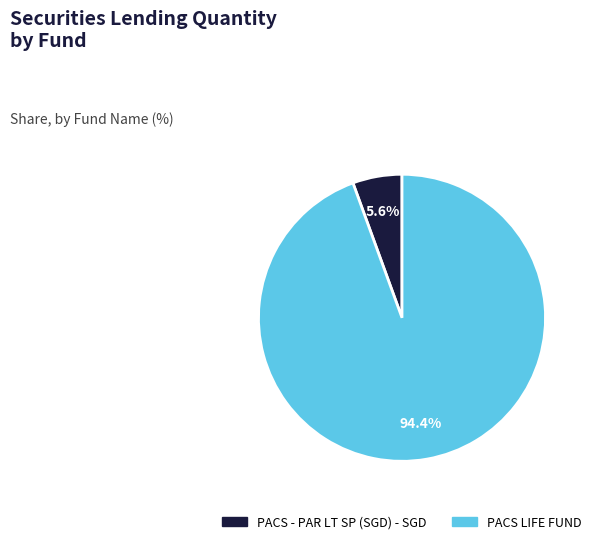

Rank the categories by value from lowest to highest.

PACS - PAR LT SP (SGD) - SGD, PACS LIFE FUND